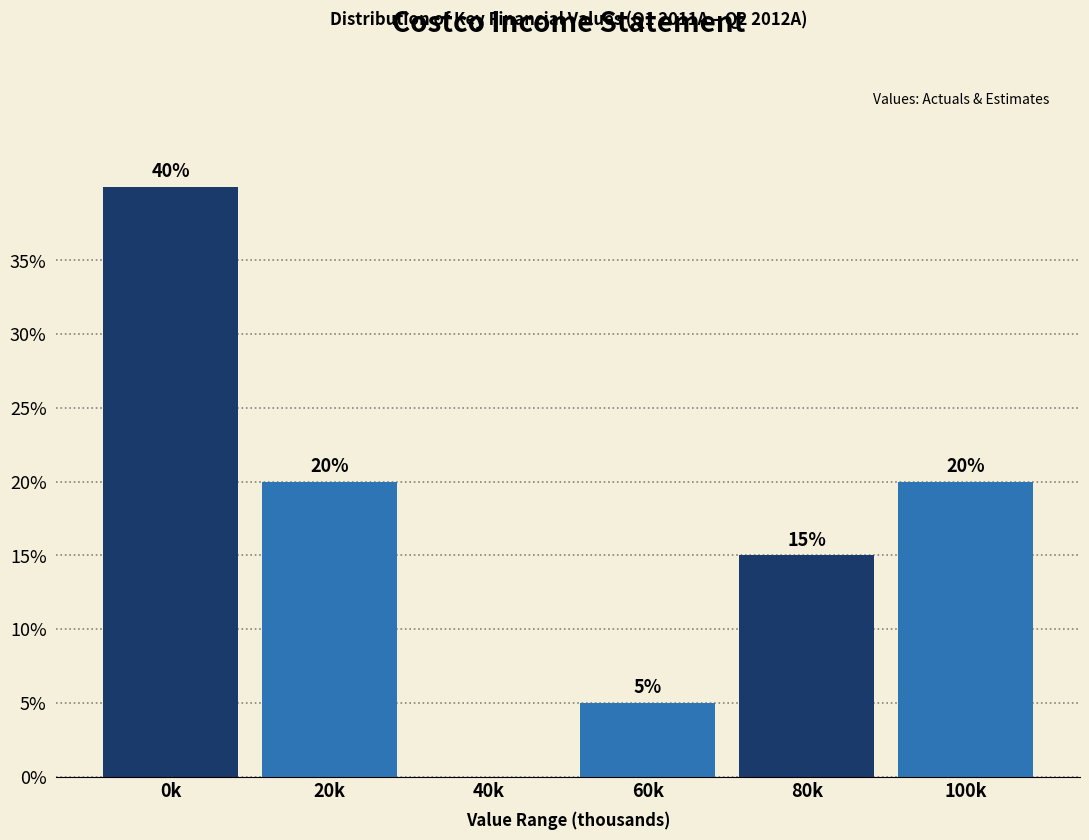

Reading right to left, list all the values displayed in this chart.

100k=20	80k=15	60k=5	40k=0	20k=20	0k=40